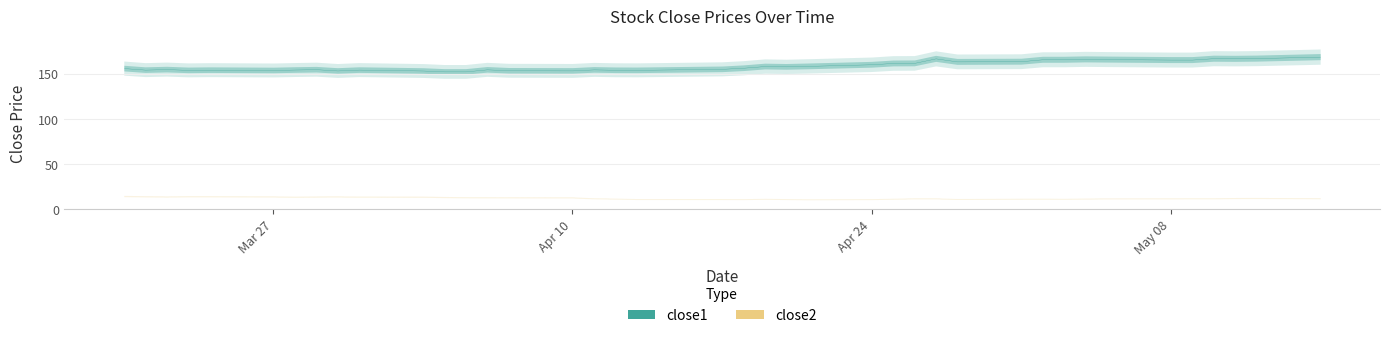

What are all the series names shown in the legend?

close1, close2